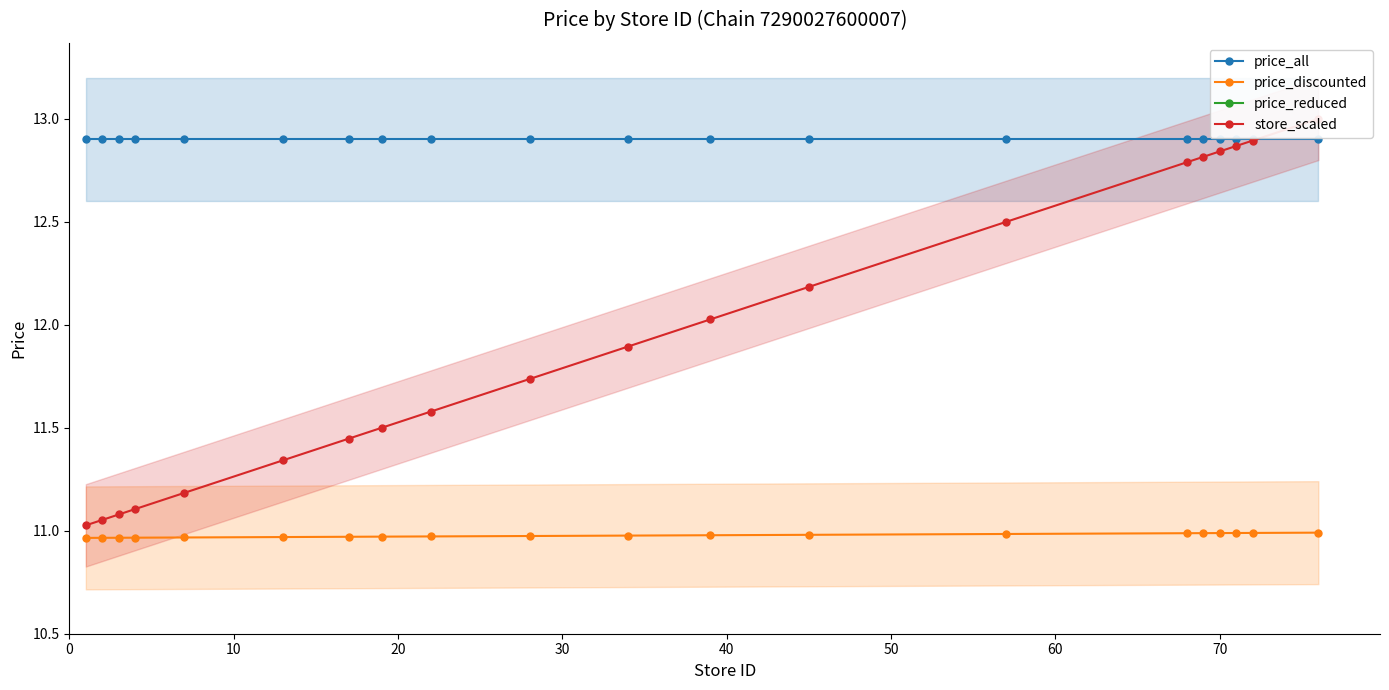

What is the average value of the price_discounted series?

11.0